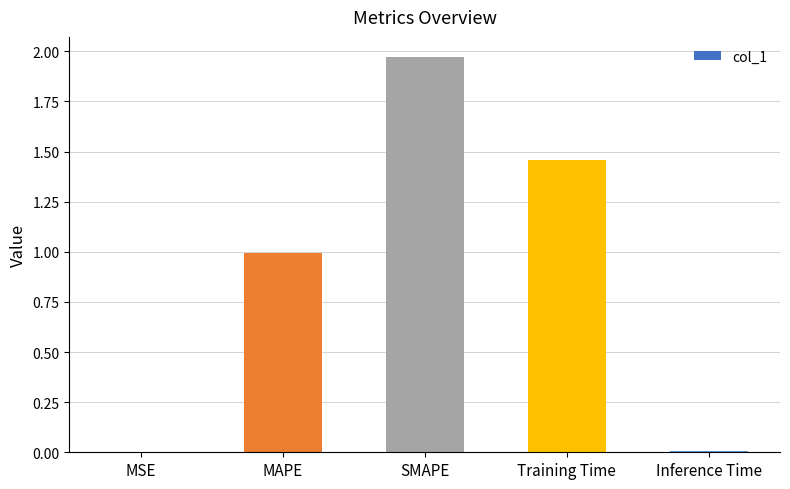

Which category has the highest value across all series?

SMAPE